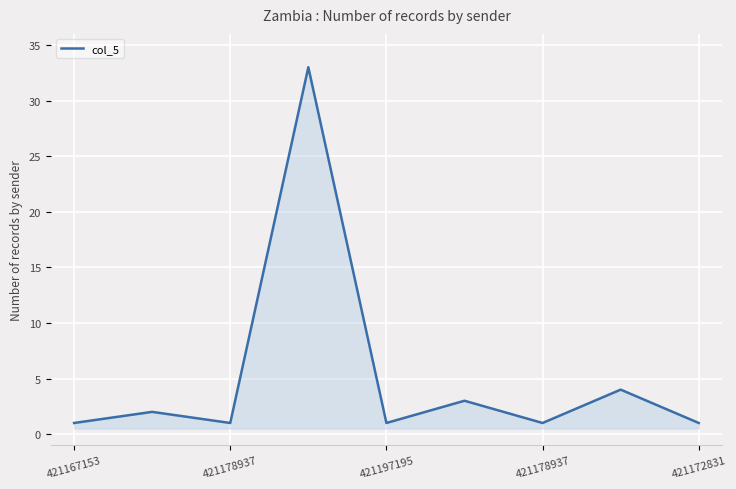

What is the maximum value shown in the chart?

33